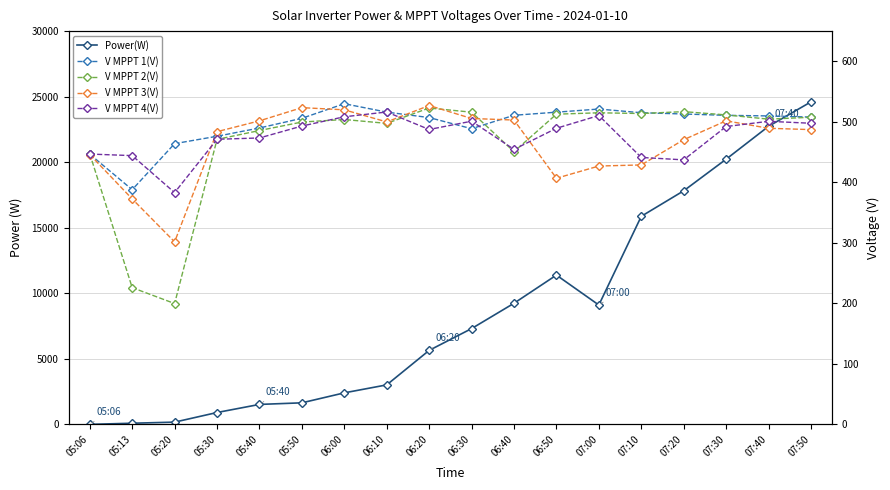

Which series has the largest total across all categories?

Power(W)